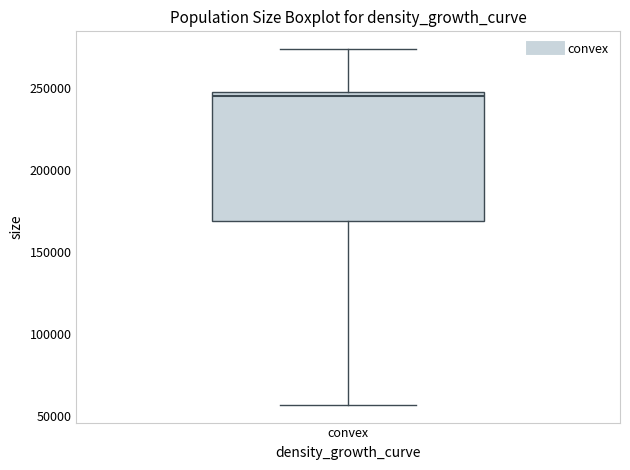

Read this box plot against the y-axis: the position of the median line, the range covered by the box, and the ends of both whiskers. The values are not printed on the chart, so give them approximately, as read against the axis.

median 245000 (just below the box's upper edge), box 170000 to 245000, whiskers 55000 to 275000